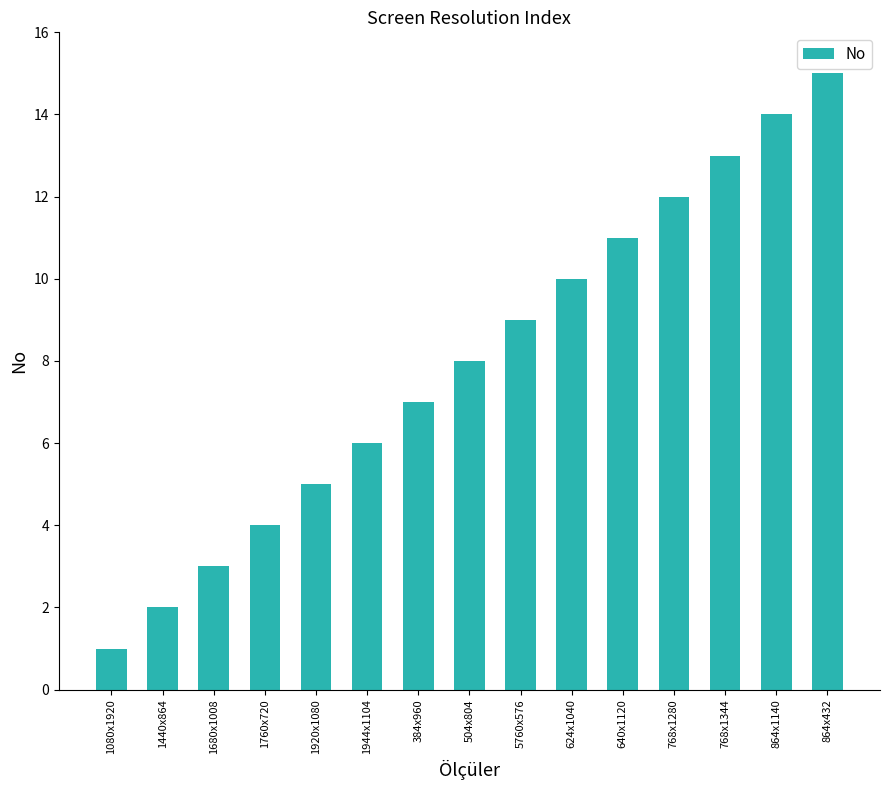

Reading left to right, list all the values displayed in this chart.

1	2	3	4	5	6	7	8	9	10	11	12	13	14	15